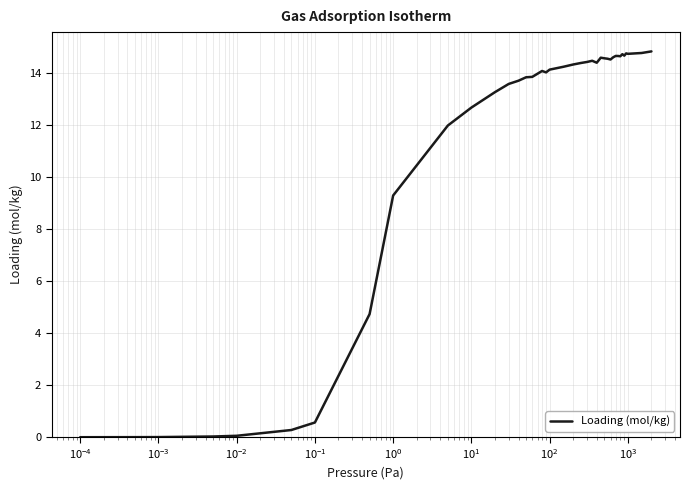

What is the difference between the maximum and minimum values?

14.8